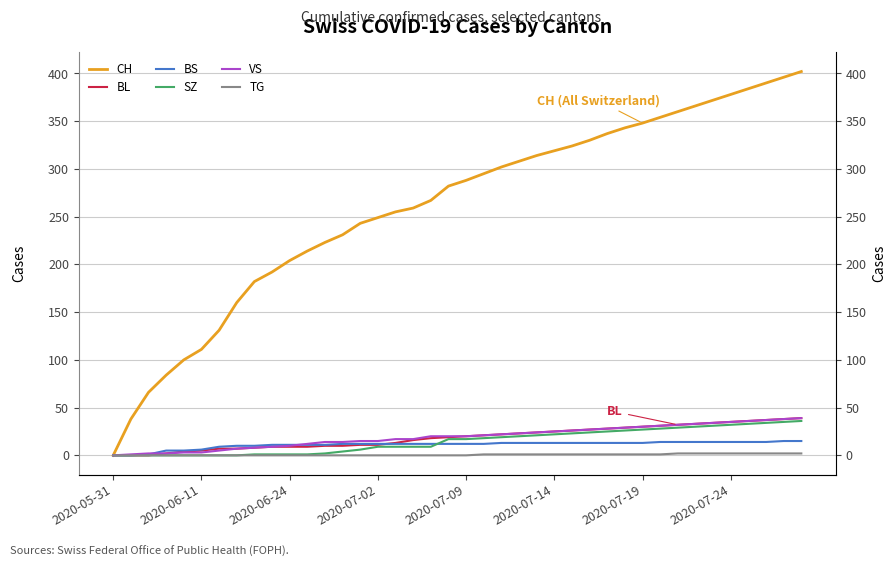

The value of VS at 2020-07-24 is 35. True or false?

True